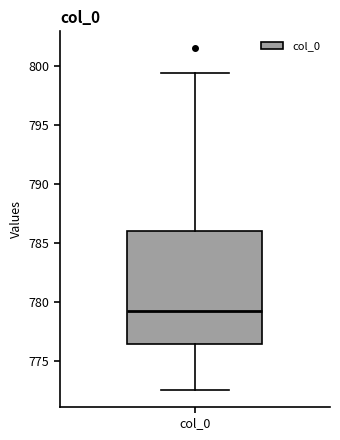

Read this box plot against the y-axis: the position of the median line, the range covered by the box, and the ends of both whiskers. The values are not printed on the chart, so give them approximately, as read against the axis.

median 779.0, box 776.5 to 786.0, whiskers 772.5 to 799.5